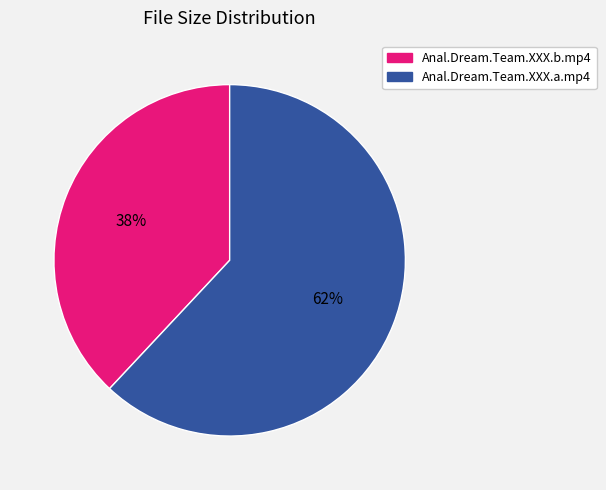

How many segments does this pie chart have?

2